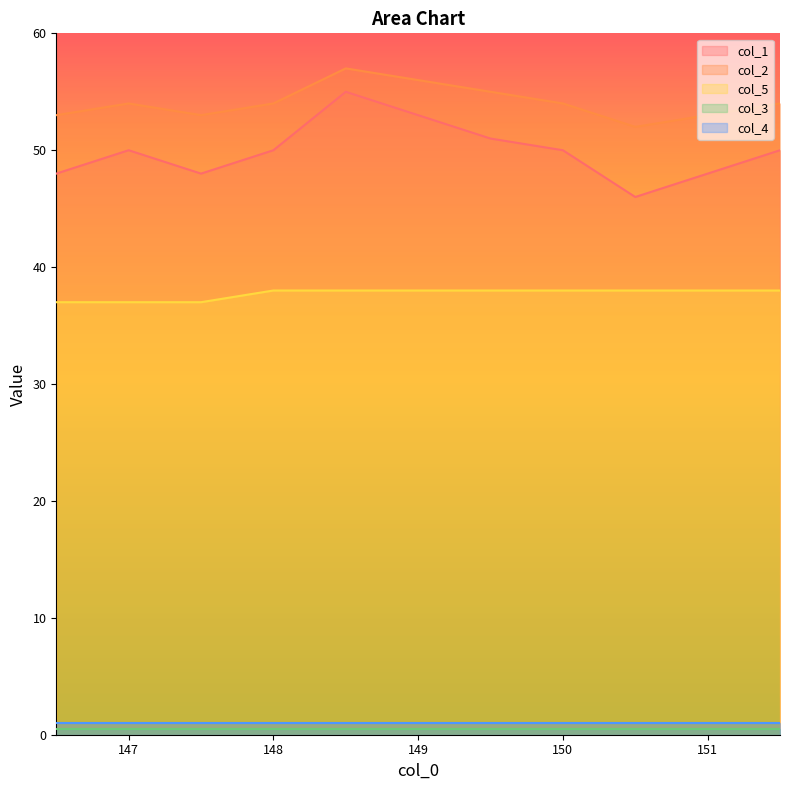

True or false: col_2 and col_5 cross at least once.

False